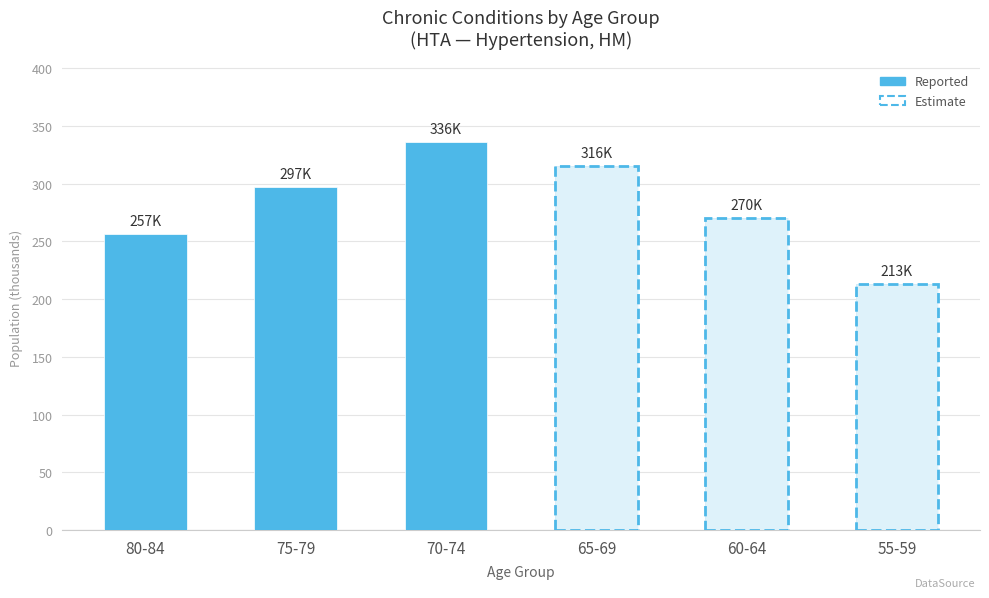

List the labels in order of value, largest first.

70-74, 65-69, 75-79, 60-64, 80-84, 55-59